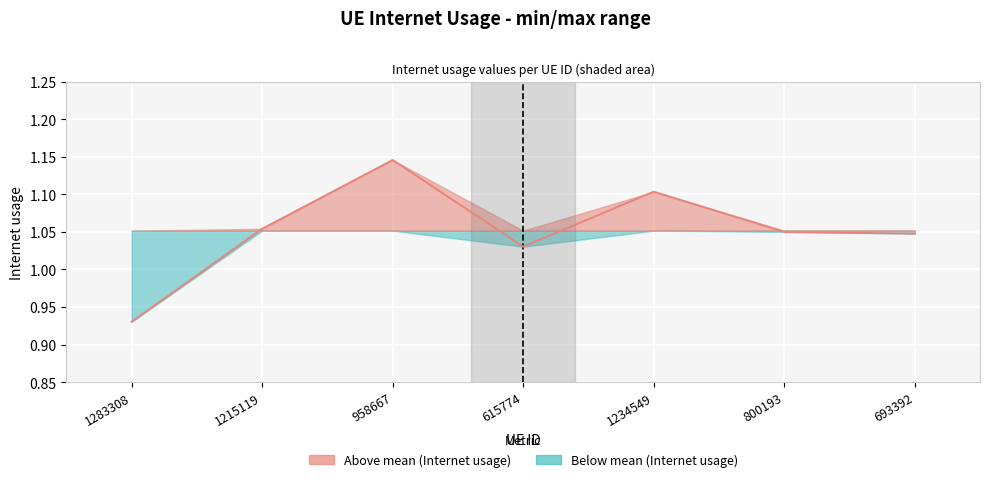

What is the ratio of the value at 693392 to the value at 615774?

1.0